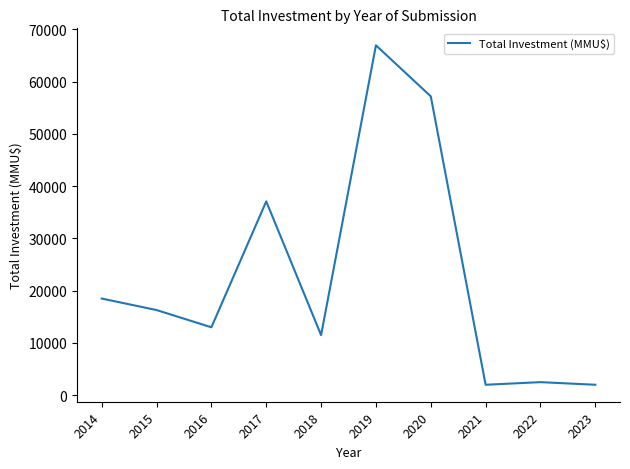

The value at 2018 is 11500. True or false?

True